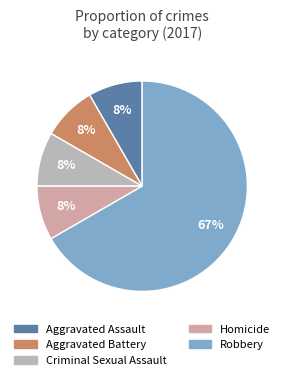

To the nearest percent, what percentage of the pie is Aggravated Assault?

8%